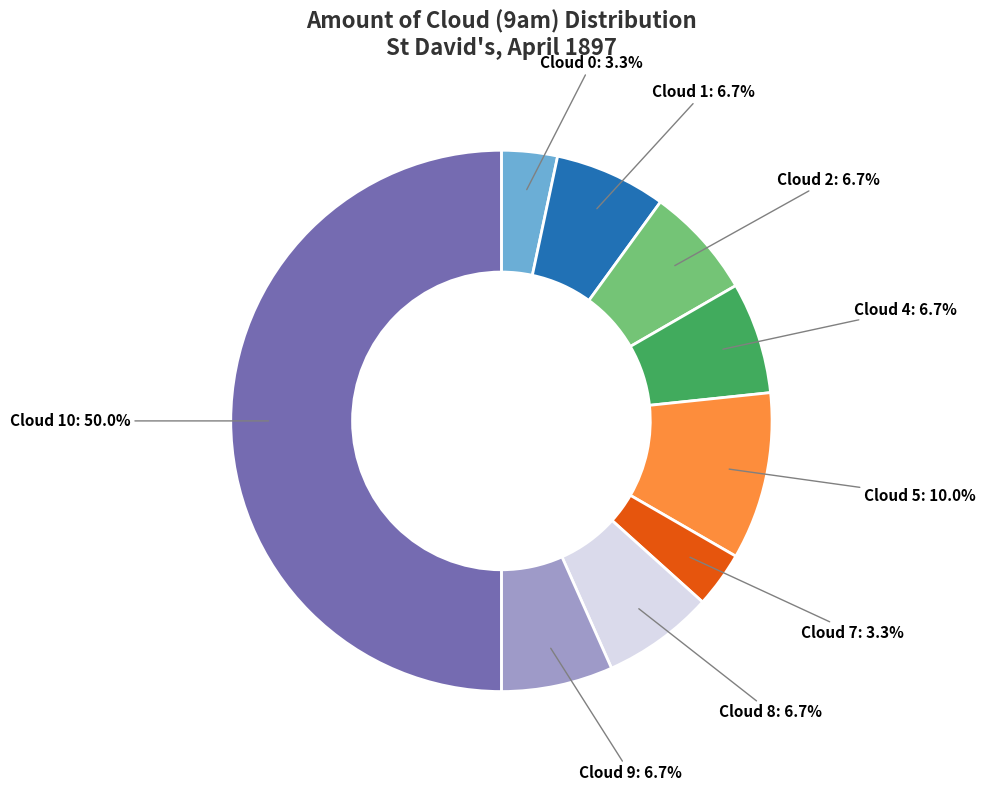

Count the number of slices in the pie.

9